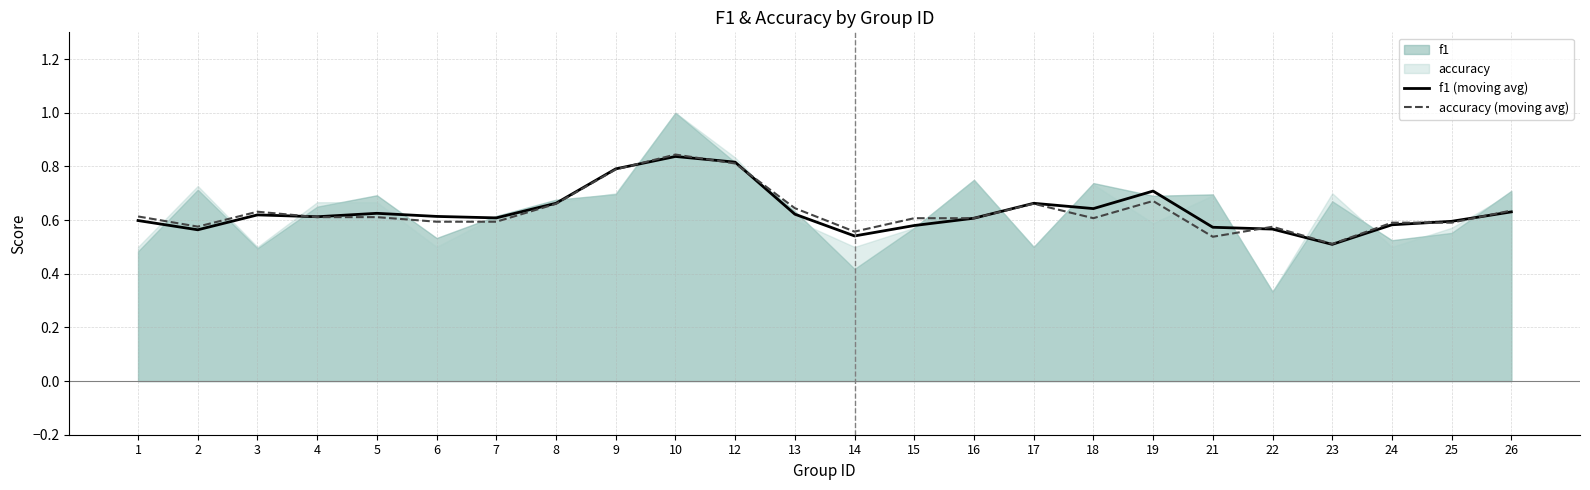

Reading right to left, extract all data points from this chart.

f1 (moving avg): 0.6	0.6	0.6	0.5	0.6	0.6	0.7	0.6	0.7	0.6	0.6	0.5	0.6	0.8	0.8	0.8	0.7	0.6	0.6	0.6	0.6	0.6	0.6	0.6
accuracy (moving avg): 0.6	0.6	0.6	0.5	0.6	0.5	0.7	0.6	0.7	0.6	0.6	0.6	0.6	0.8	0.8	0.8	0.7	0.6	0.6	0.6	0.6	0.6	0.6	0.6